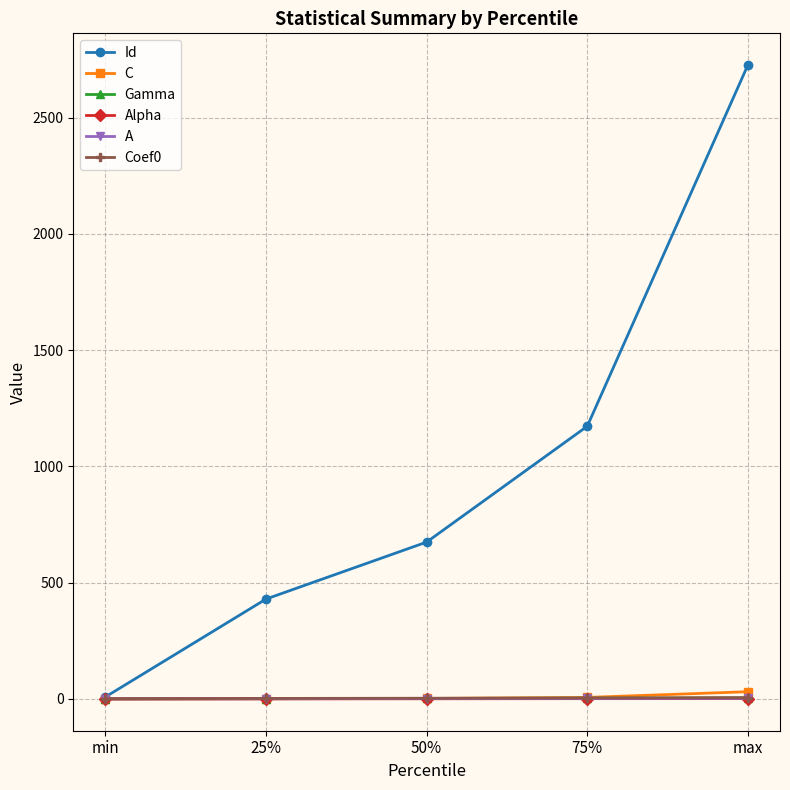

How many data points does each series have?

5